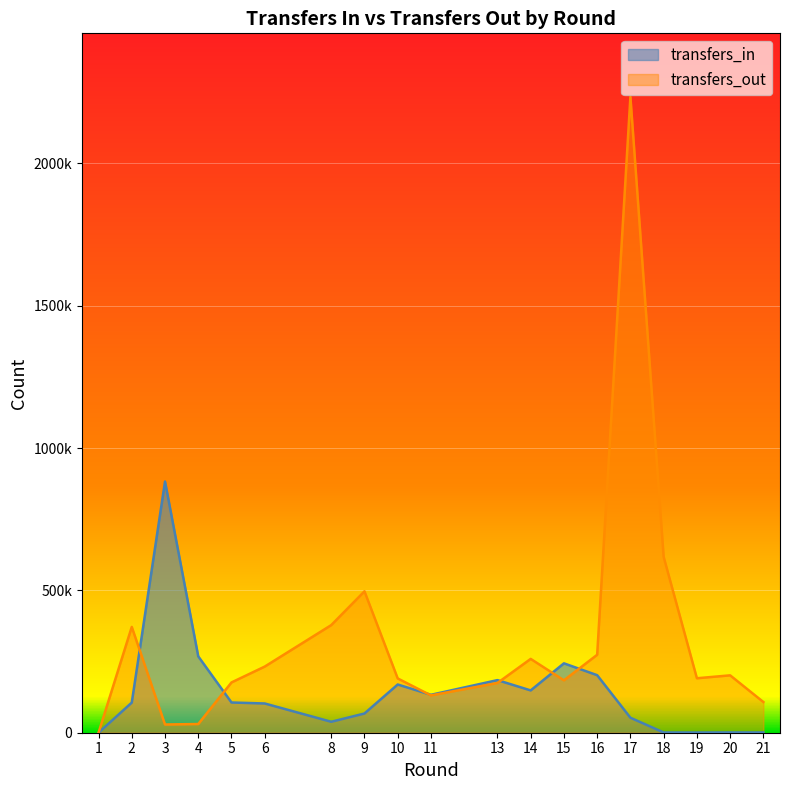

What is the value of the transfers_out point at the 10th from the left?

131078